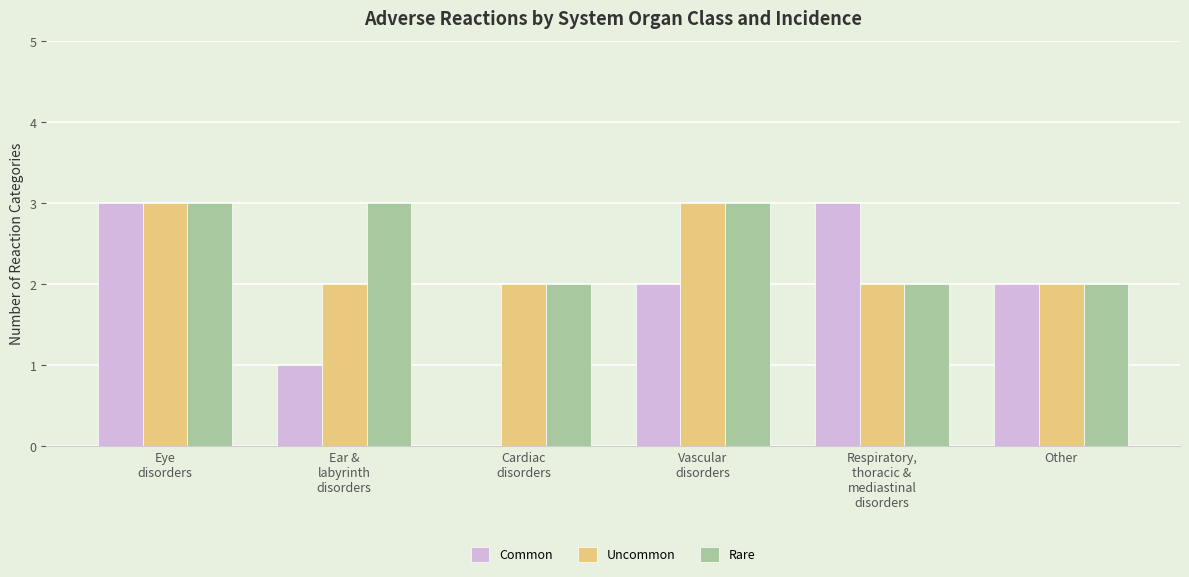

What is the highest value of the Common series?

3